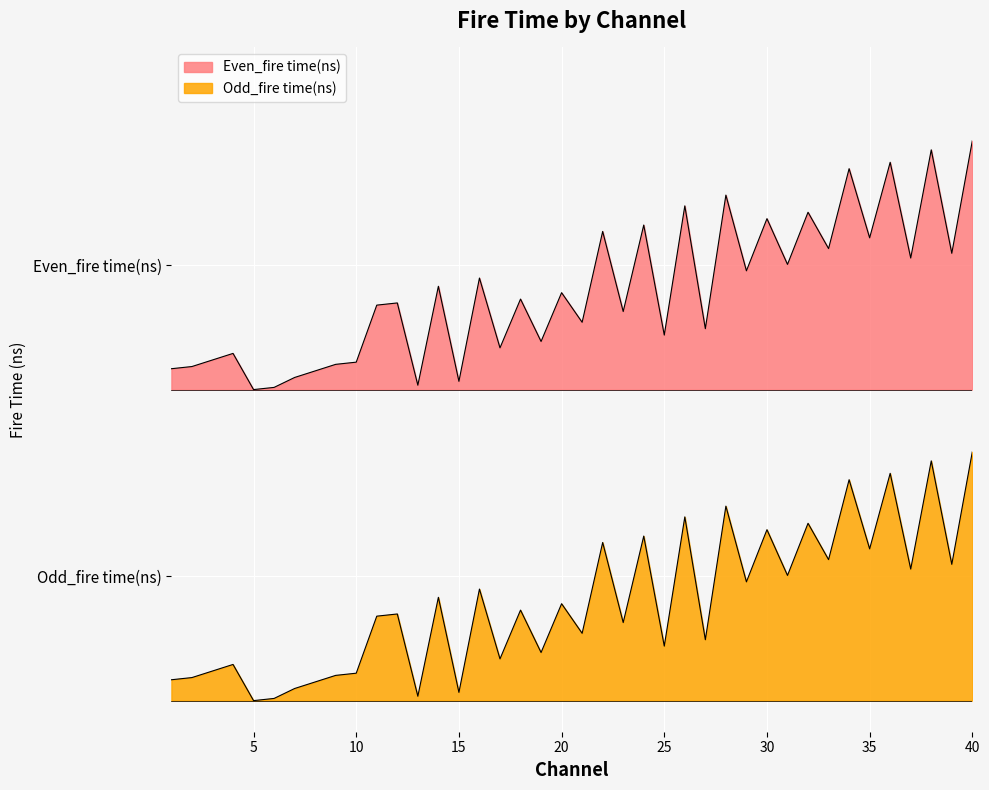

Reading left to right, extract all data points from this chart.

Even_fire time(ns): 1=1.1	2=1.1	3=1.1	4=1.1	5=1.0	6=1.0	7=1.0	8=1.1	9=1.1	10=1.1	11=1.3	12=1.3	13=1.0	14=1.3	15=1.0	16=1.4	17=1.1	18=1.3	19=1.2	20=1.3	21=1.2	22=1.5	23=1.3	24=1.5	25=1.2	26=1.6	27=1.2	28=1.6	29=1.4	30=1.5	31=1.4	32=1.6	33=1.5	34=1.7	35=1.5	36=1.7	37=1.4	38=1.8	39=1.4	40=1.8
Odd_fire time(ns): 1=0.1	2=0.1	3=0.1	4=0.1	5=0.0	6=0.0	7=0.0	8=0.1	9=0.1	10=0.1	11=0.3	12=0.3	13=0.0	14=0.3	15=0.0	16=0.4	17=0.1	18=0.3	19=0.2	20=0.3	21=0.2	22=0.5	23=0.3	24=0.5	25=0.2	26=0.6	27=0.2	28=0.6	29=0.4	30=0.5	31=0.4	32=0.6	33=0.5	34=0.7	35=0.5	36=0.7	37=0.4	38=0.8	39=0.4	40=0.8